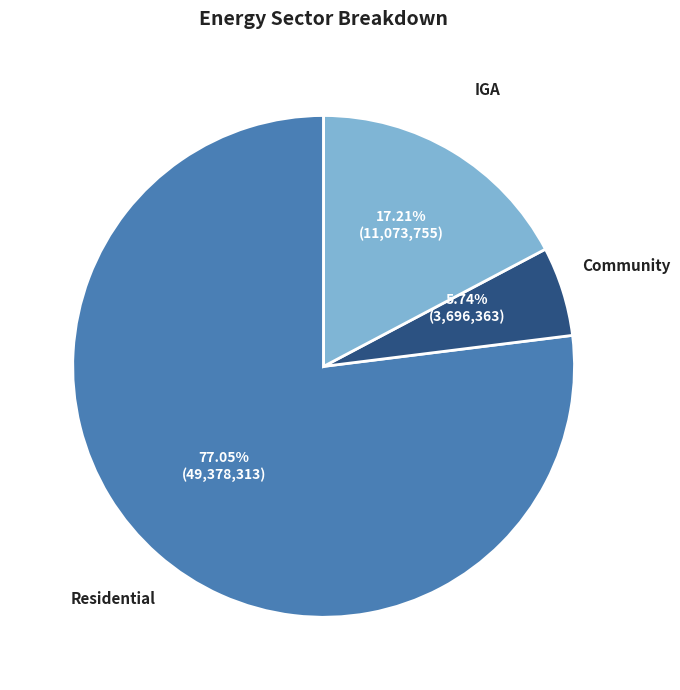

How many slices are in this pie chart?

3